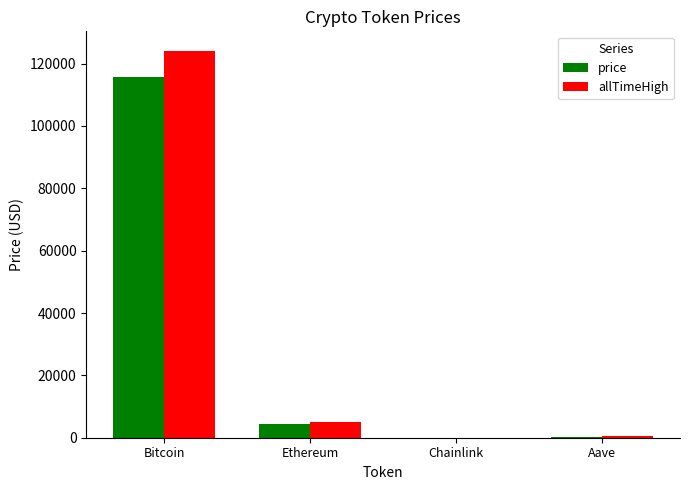

What is the total value across all series at Ethereum?

9468.4